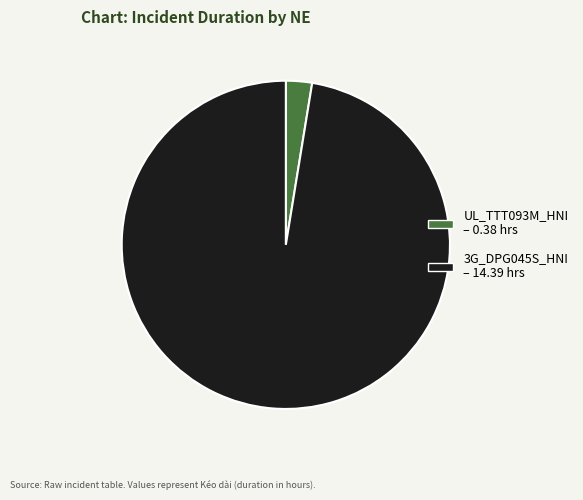

Do 3G_DPG045S_HNI and UL_TTT093M_HNI together represent more than half of the pie?

Yes